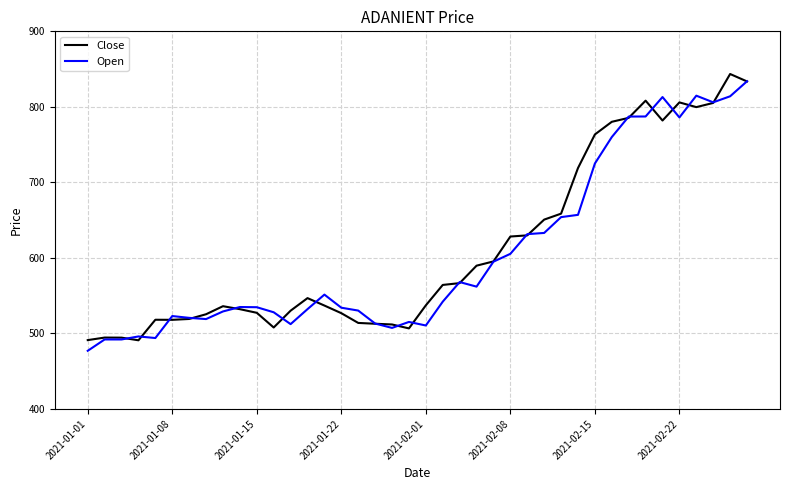

What is the smallest value displayed?

477.0